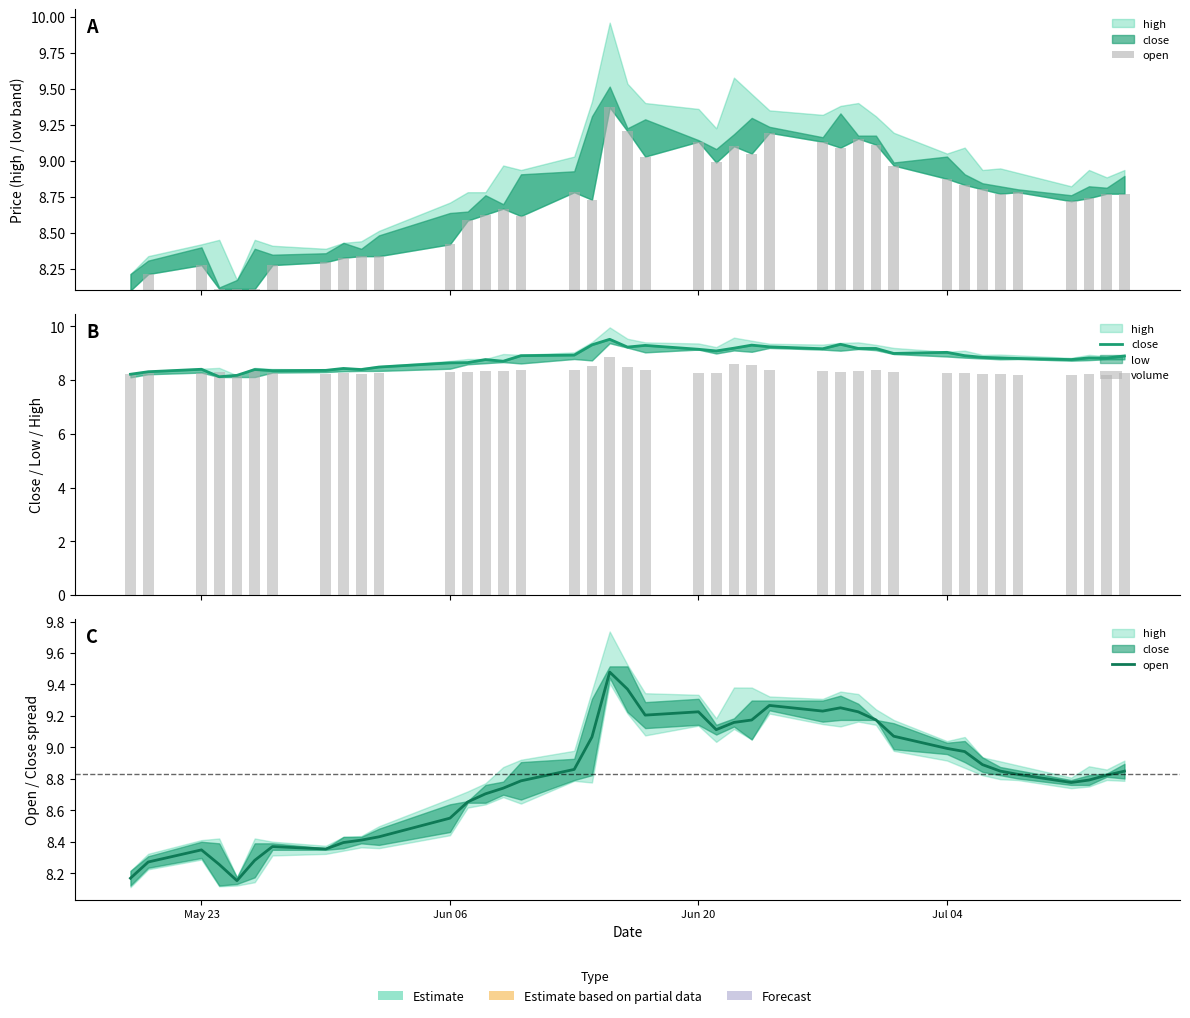

Reading left to right, what are all the values shown in this chart?

open: 8.2	8.3	8.3	8.3	8.2	8.3	8.4	8.4	8.4	8.4	8.4	8.6	8.7	8.7	8.7	8.8	8.9	9.1	9.5	9.4	9.2	9.2	9.1	9.2	9.2	9.3	9.2	9.3	9.2	9.2	9.1	9.0	9.0	8.9	8.8	8.8	8.8	8.8	8.8	8.8
close: 8.2	8.3	8.4	8.1	8.2	8.4	8.3	8.4	8.4	8.4	8.5	8.6	8.6	8.8	8.7	8.9	8.9	9.3	9.5	9.2	9.3	9.1	9.1	9.2	9.3	9.2	9.2	9.3	9.2	9.2	9.0	9.0	8.9	8.8	8.8	8.8	8.8	8.8	8.8	8.9
volume: 8.2	8.3	8.3	8.3	8.2	8.3	8.2	8.2	8.3	8.2	8.3	8.3	8.3	8.3	8.3	8.4	8.4	8.5	8.8	8.5	8.4	8.3	8.3	8.6	8.6	8.4	8.3	8.3	8.3	8.4	8.3	8.3	8.2	8.2	8.2	8.2	8.2	8.2	8.2	8.3